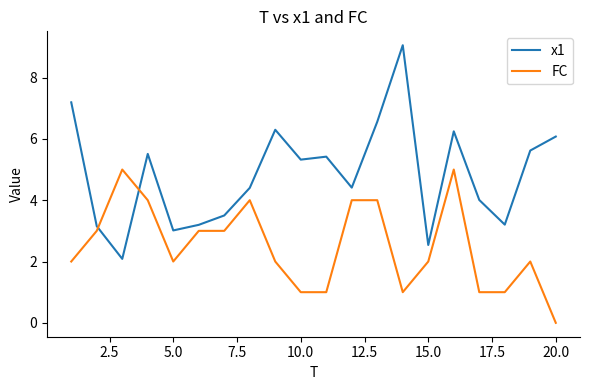

True or false: FC and x1 cross at least once.

True